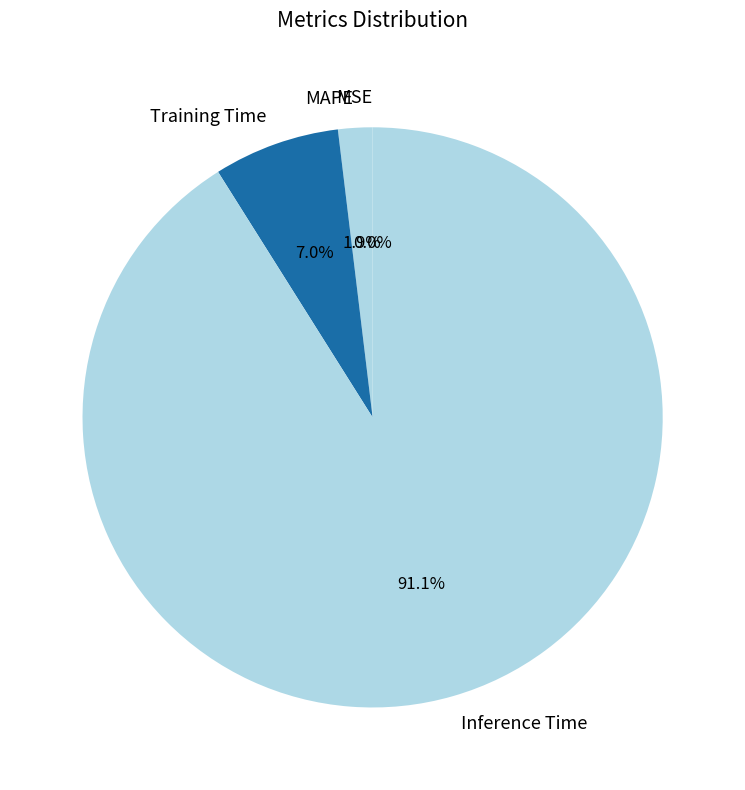

Which category accounts for the majority?

Inference Time